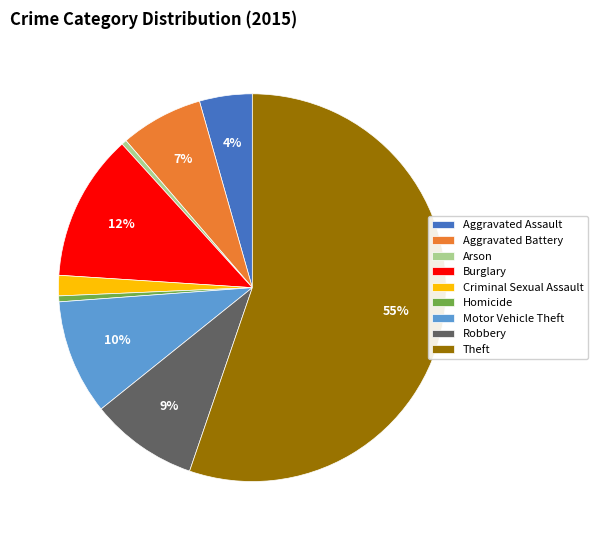

To the nearest percent, what is the average slice percentage?

11%